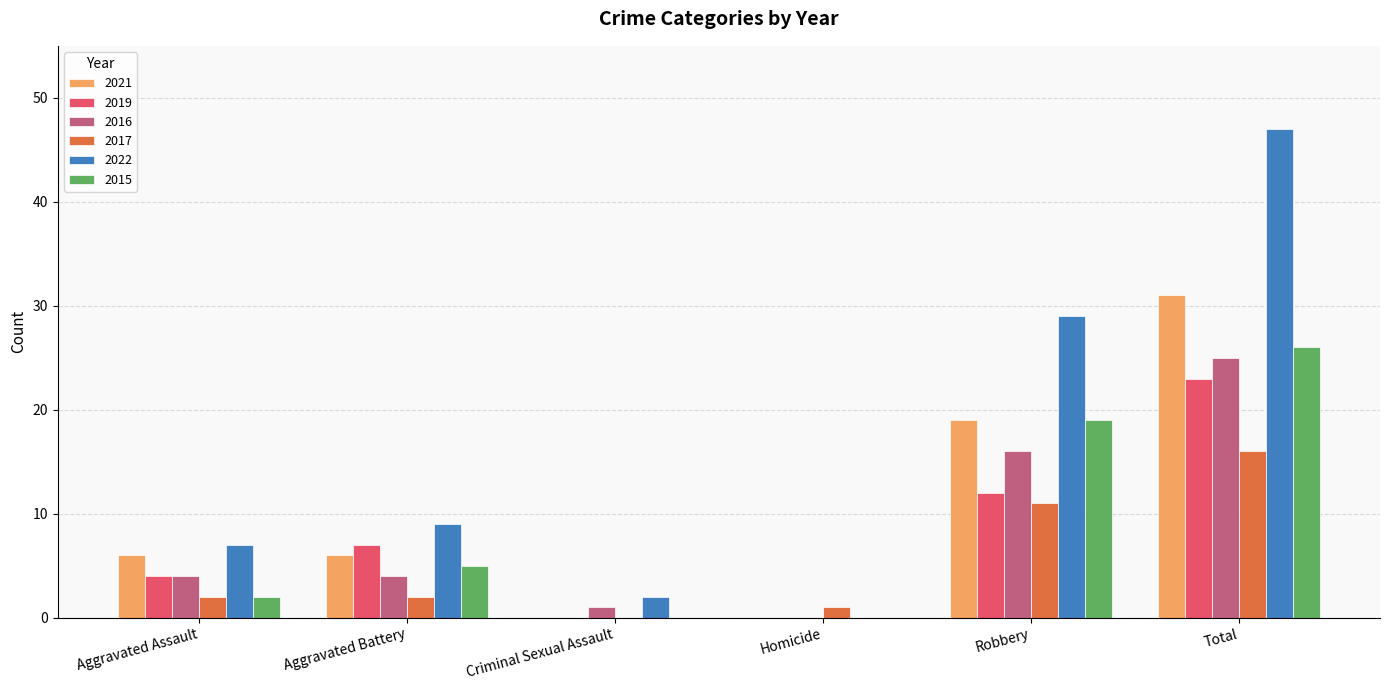

Reading left to right, what are all the values shown in this chart?

2021: 6	6	0	0	19	31
2019: 4	7	0	0	12	23
2016: 4	4	1	0	16	25
2017: 2	2	0	1	11	16
2022: 7	9	2	0	29	47
2015: 2	5	0	0	19	26